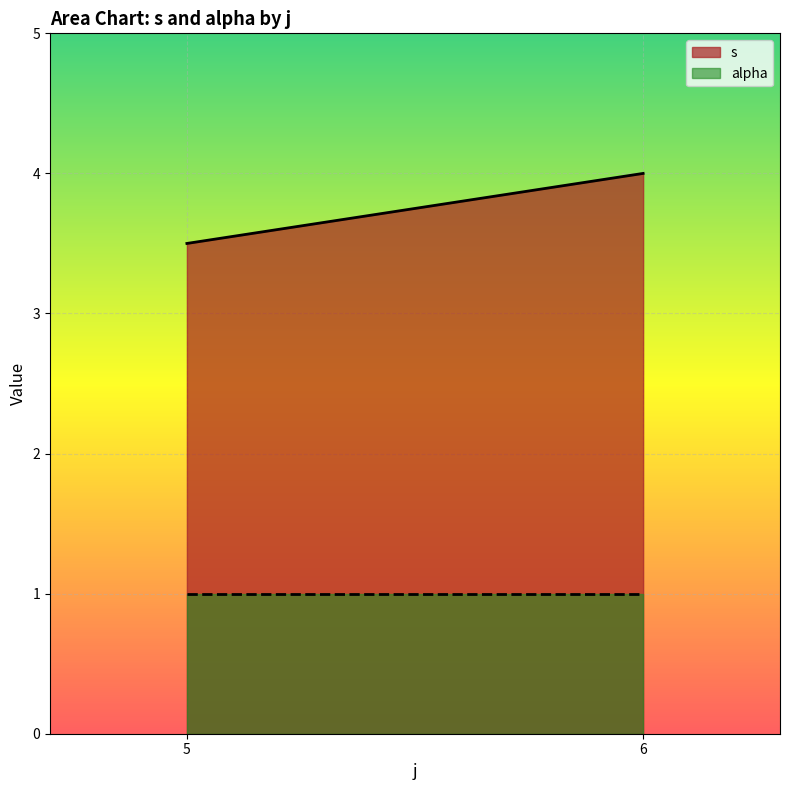

What is the maximum value shown in the chart?

4.0